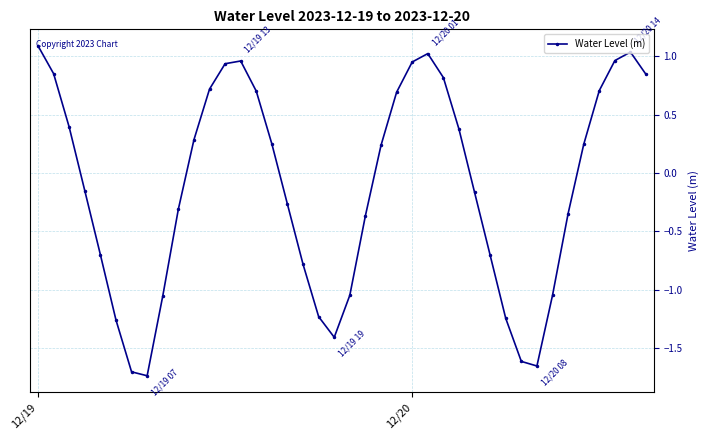

How many negative values are there?

20